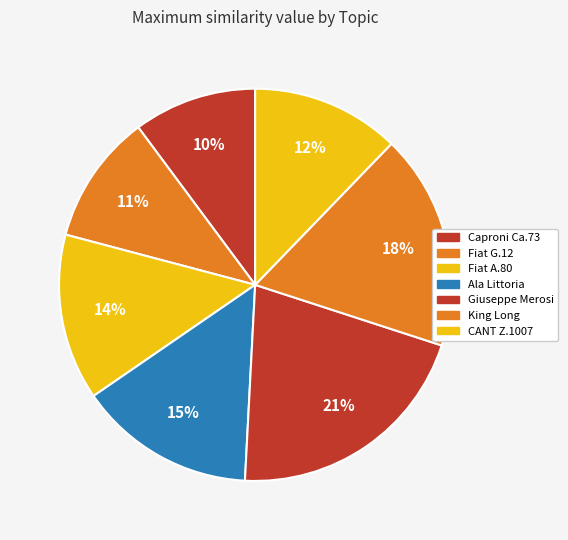

How many segments does this pie chart have?

7